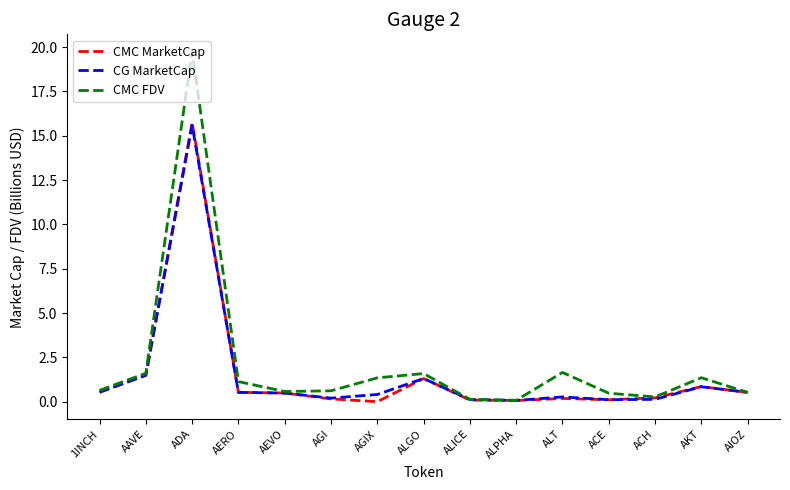

What is the total value across all series at ACH?

0.6